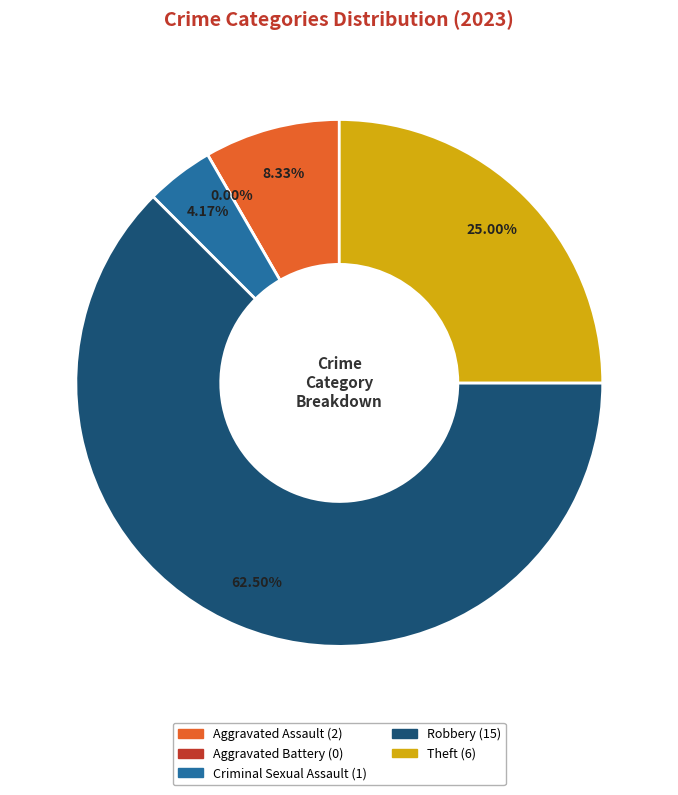

How many segments does this pie chart have?

5